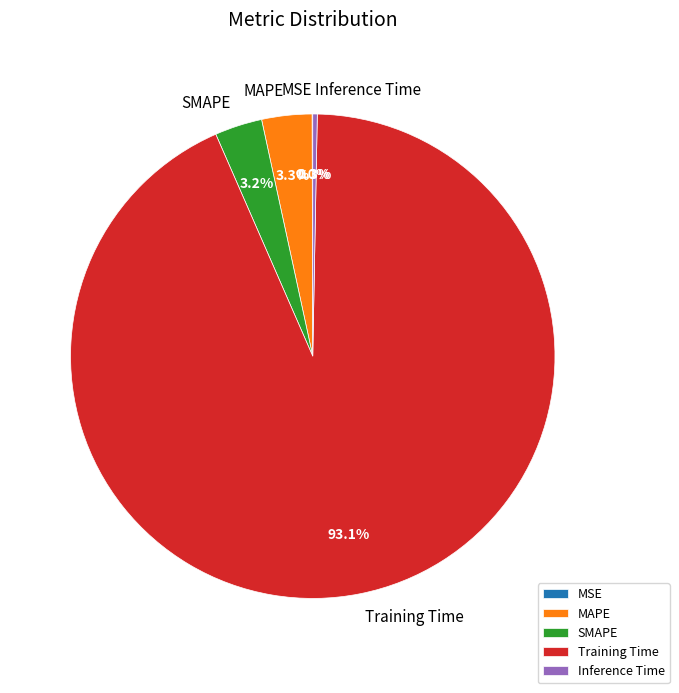

What percentage do Inference Time and MAPE together represent?

3.6%